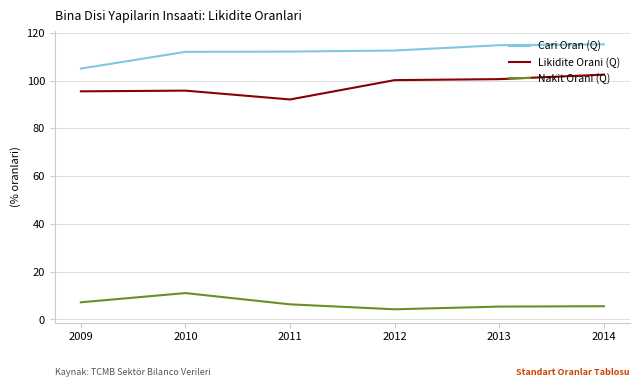

What is the spread (max minus min) of values at 2011?

105.8